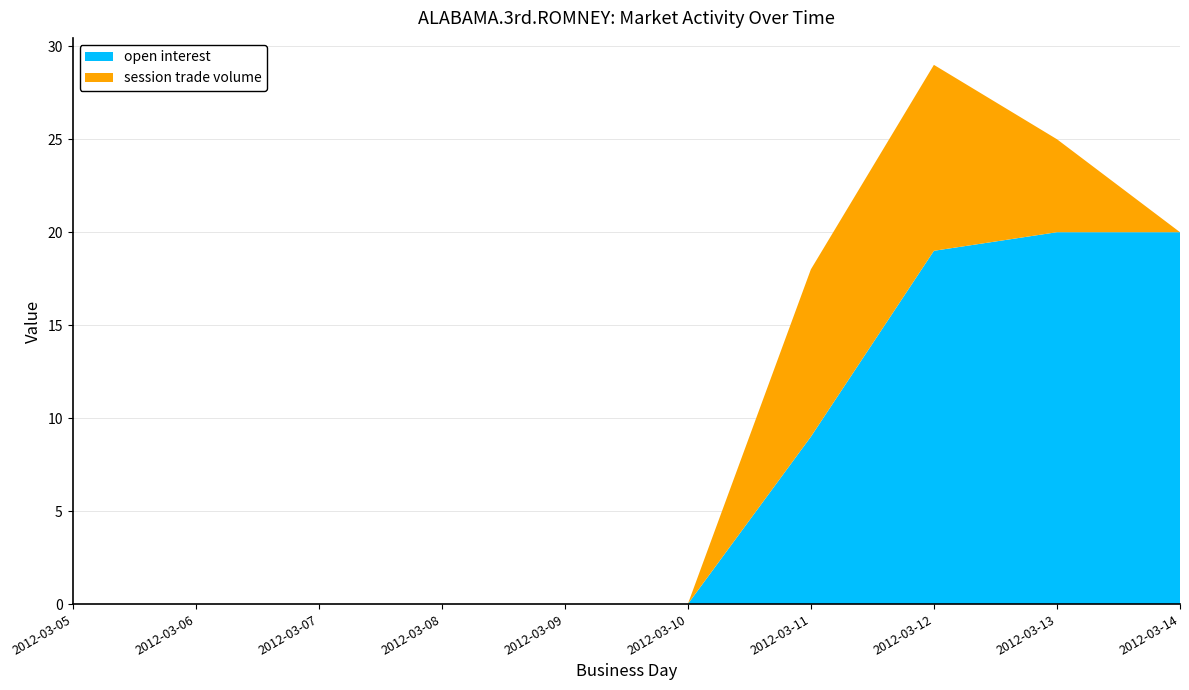

Reading right to left, what are all the values shown in this chart?

open interest: 20	20	19	9	0	0	0	0	0	0
session trade volume: 0	5	10	9	0	0	0	0	0	0